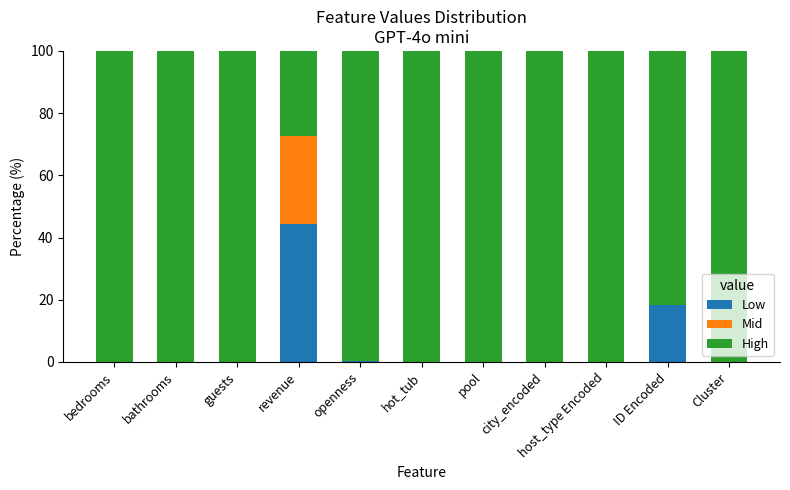

Count the number of categories in the chart.

11